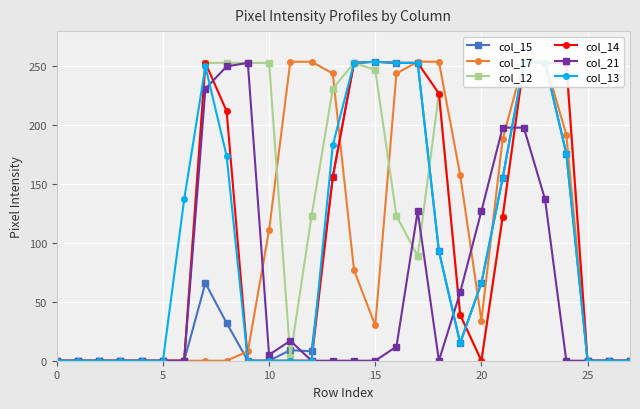

What is the approximate value of col_14 at 15?

254